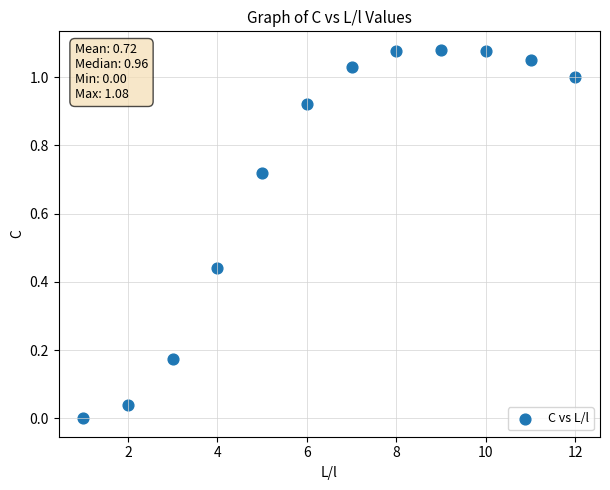

What is the range of X values (max minus min)?

11.0